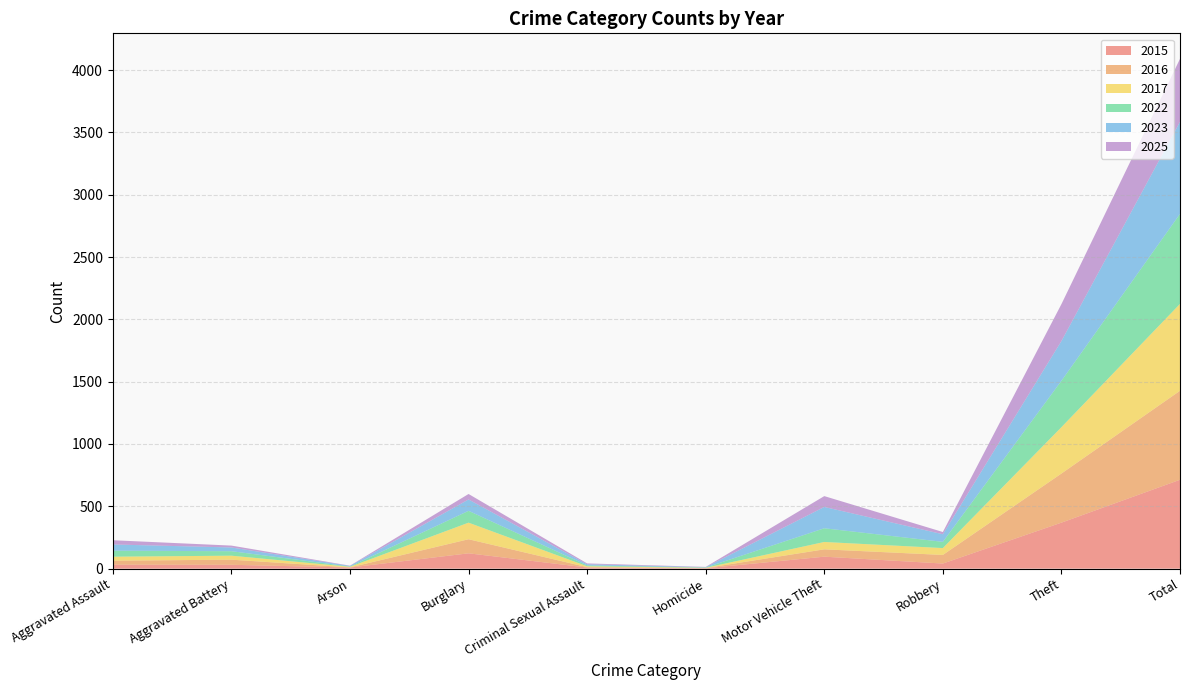

Reading right to left, what are all the values shown in this chart?

2015: Total=713	Theft=369	Robbery=41	Motor Vehicle Theft=96	Homicide=3	Criminal Sexual Assault=9	Burglary=123	Arson=9	Aggravated Battery=31	Aggravated Assault=32
2016: Total=714	Theft=394	Robbery=69	Motor Vehicle Theft=59	Homicide=2	Criminal Sexual Assault=3	Burglary=113	Arson=1	Aggravated Battery=41	Aggravated Assault=32
2017: Total=697	Theft=372	Robbery=55	Motor Vehicle Theft=59	Homicide=2	Criminal Sexual Assault=7	Burglary=133	Arson=5	Aggravated Battery=32	Aggravated Assault=32
2022: Total=722	Theft=372	Robbery=50	Motor Vehicle Theft=110	Homicide=2	Criminal Sexual Assault=7	Burglary=95	Arson=2	Aggravated Battery=36	Aggravated Assault=48
2023: Total=739	Theft=319	Robbery=61	Motor Vehicle Theft=171	Homicide=3	Criminal Sexual Assault=9	Burglary=91	Arson=5	Aggravated Battery=30	Aggravated Assault=50
2025: Total=505	Theft=296	Robbery=18	Motor Vehicle Theft=87	Homicide=2	Criminal Sexual Assault=7	Burglary=44	Arson=2	Aggravated Battery=15	Aggravated Assault=34